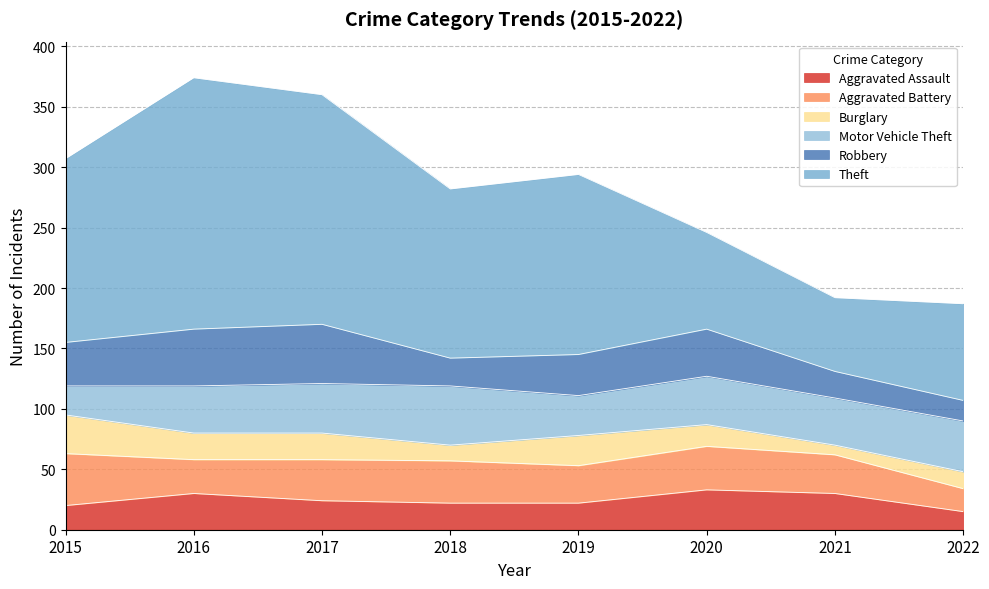

True or false: Aggravated Battery has a value of 44 at 2021.

False